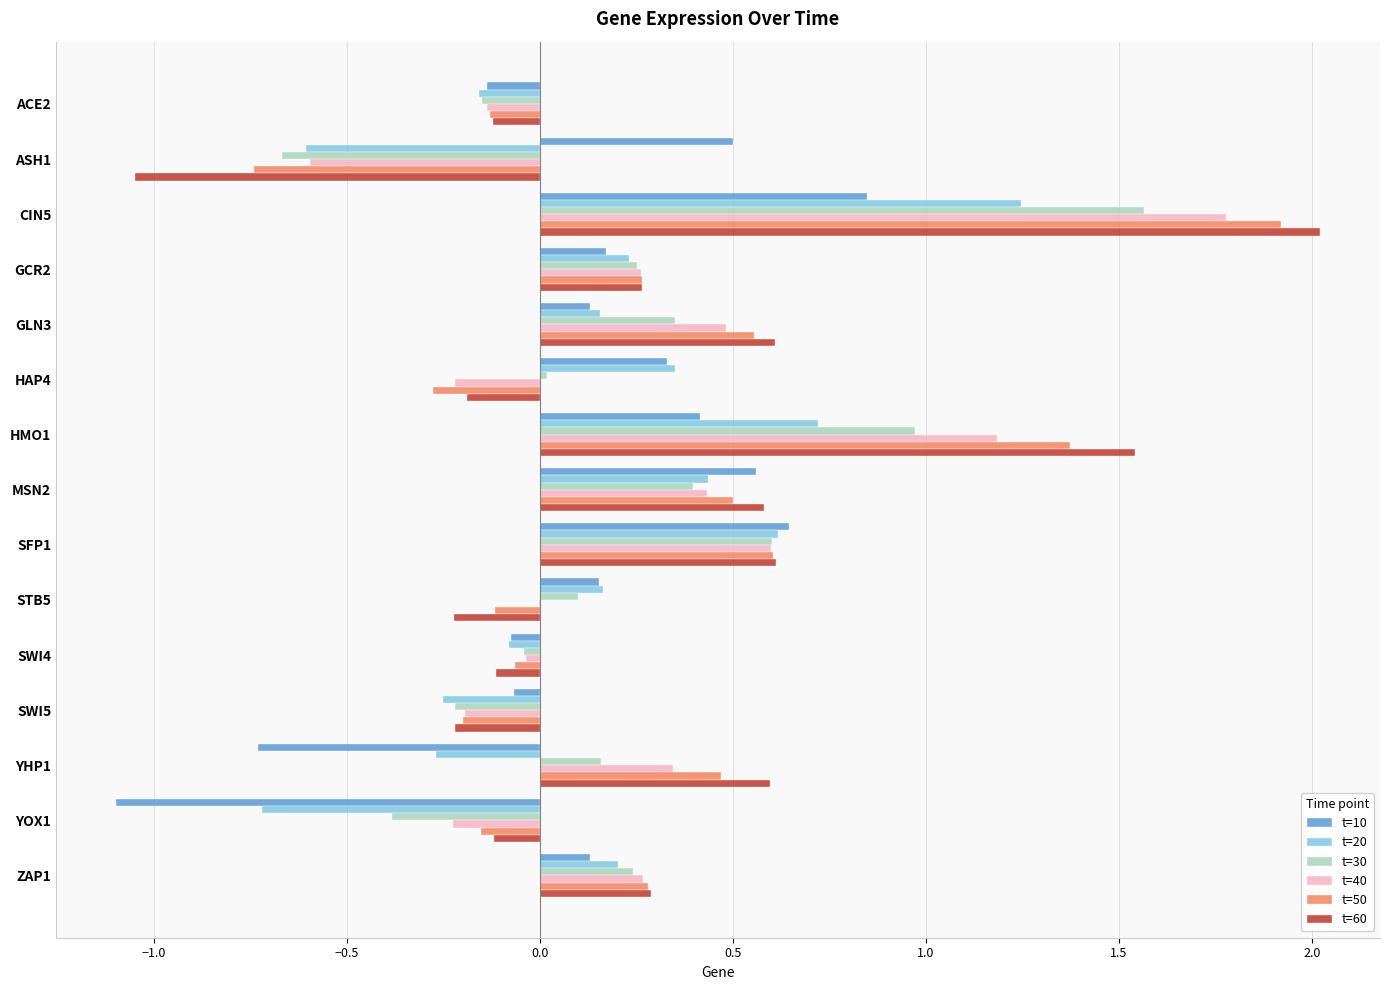

Which series changed the most between ASH1 and YHP1?

t=60